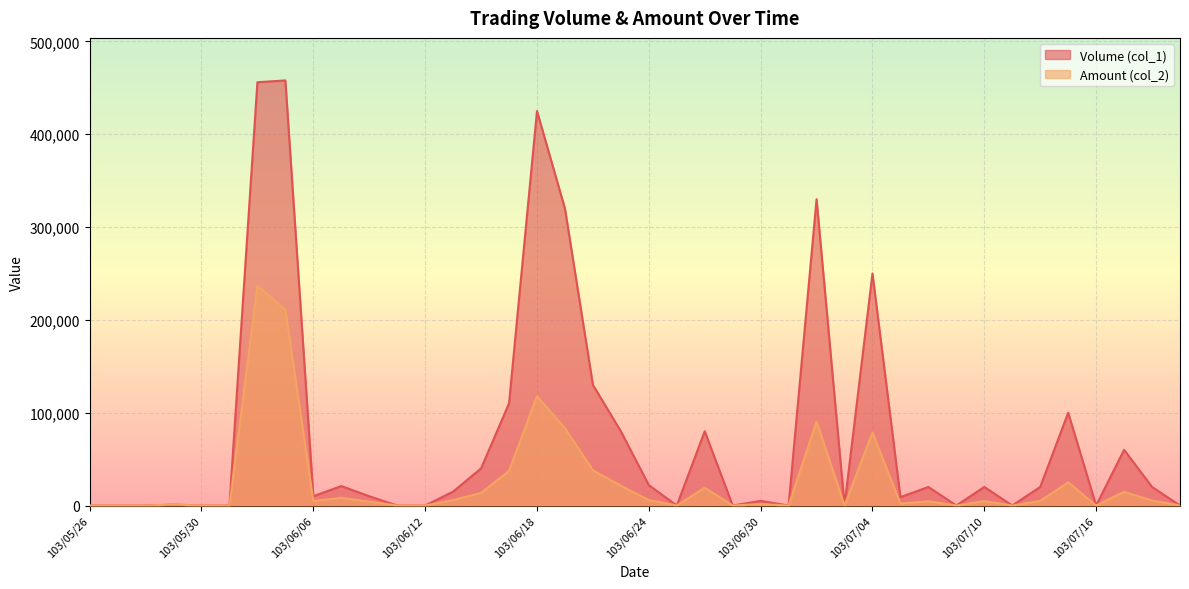

How many lines are shown in the chart?

2